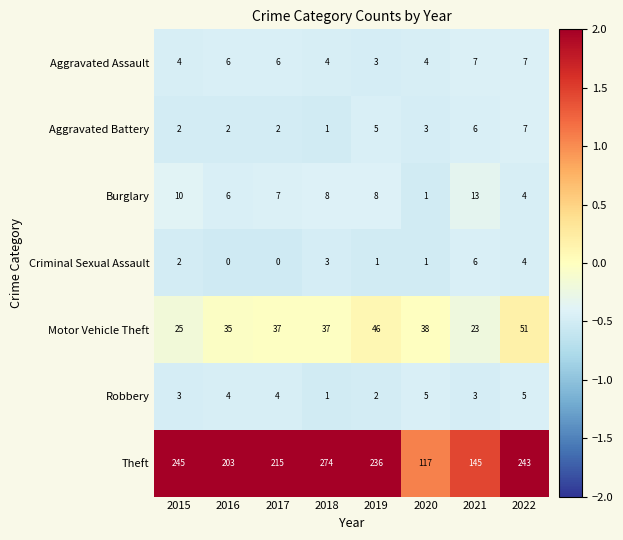

Which series changed the most between 2018 and 2021?

Theft